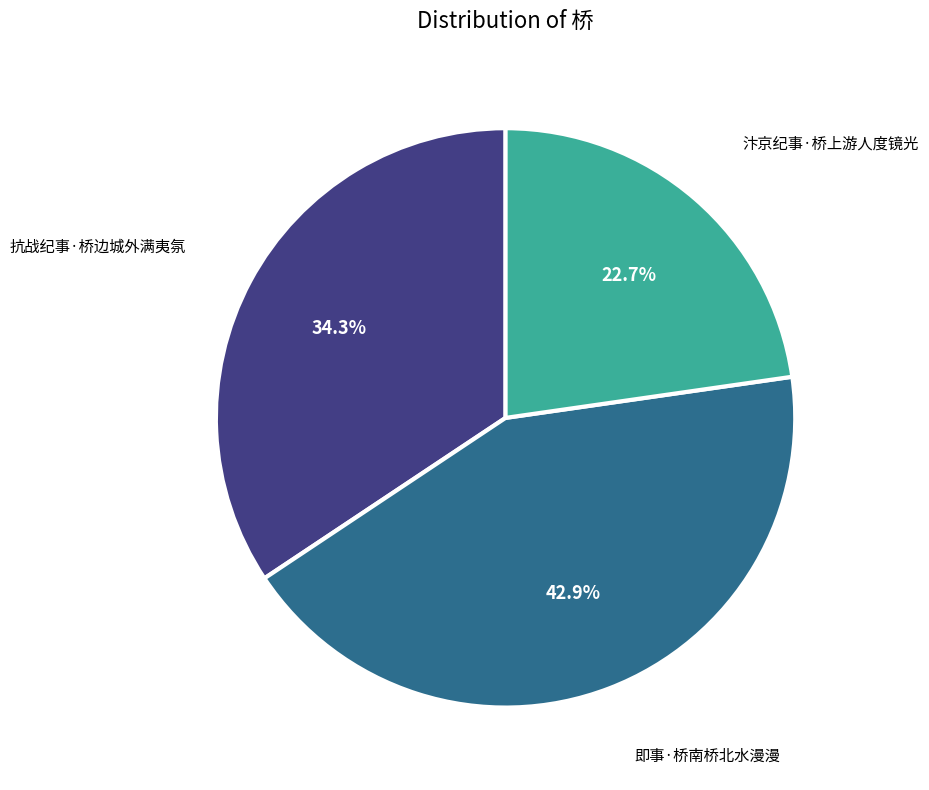

Is there a majority slice in this chart?

No